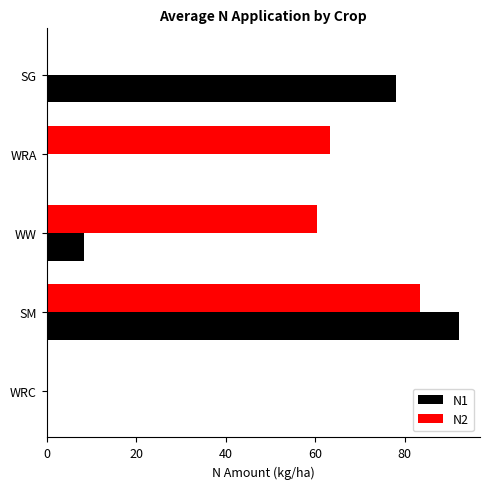

What is the total value across all series at WW?

68.7